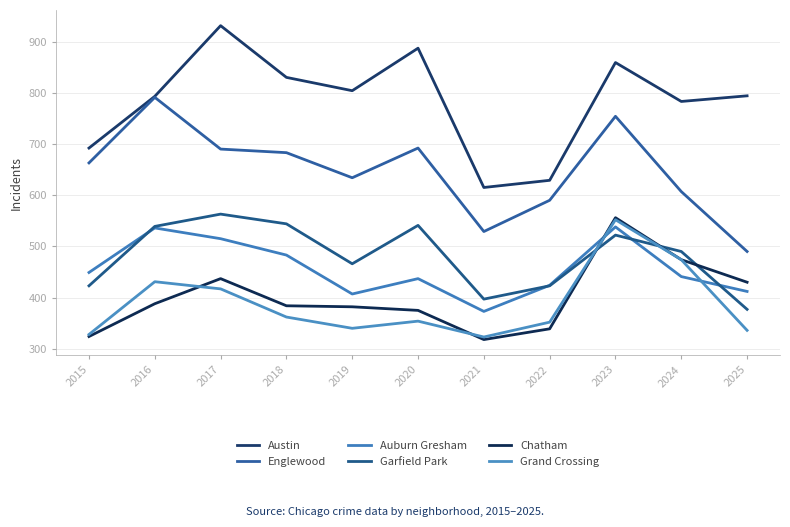

True or false: Chatham has a value of 229 at 2022.

False